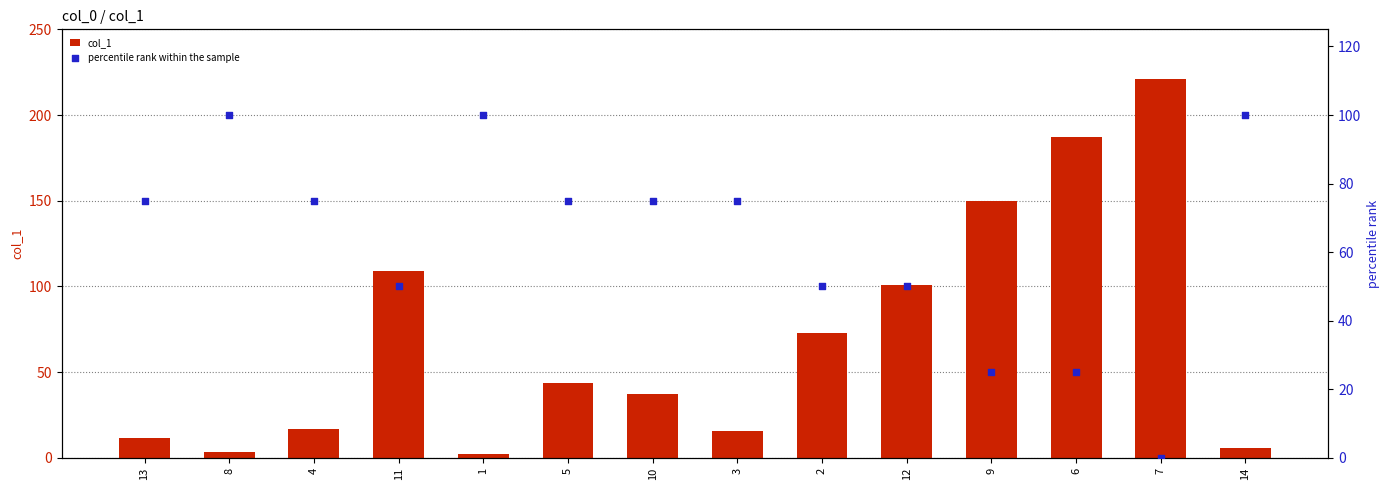

Which series reaches the maximum Y coordinate?

col_1